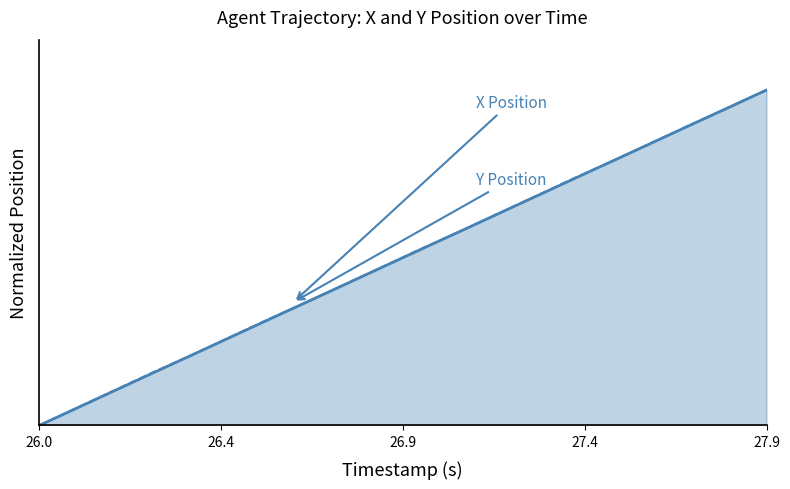

Does the chart have visible grid lines?

No